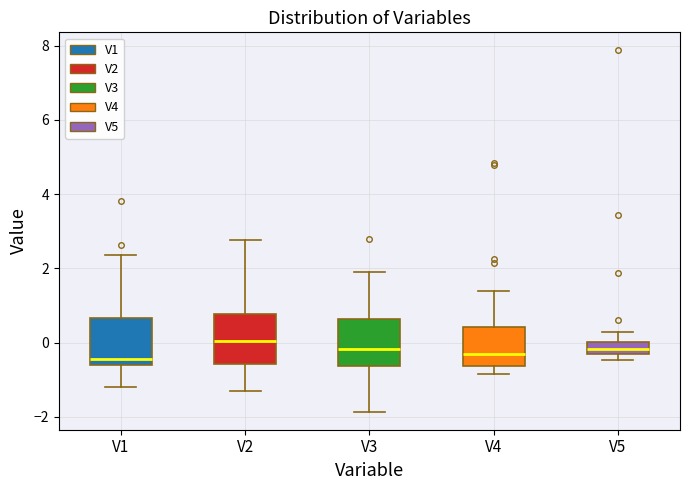

Where is the lower edge of the box for V5 on the y-axis? The values are not printed on the chart, so give them approximately, as read against the axis.

-0.2